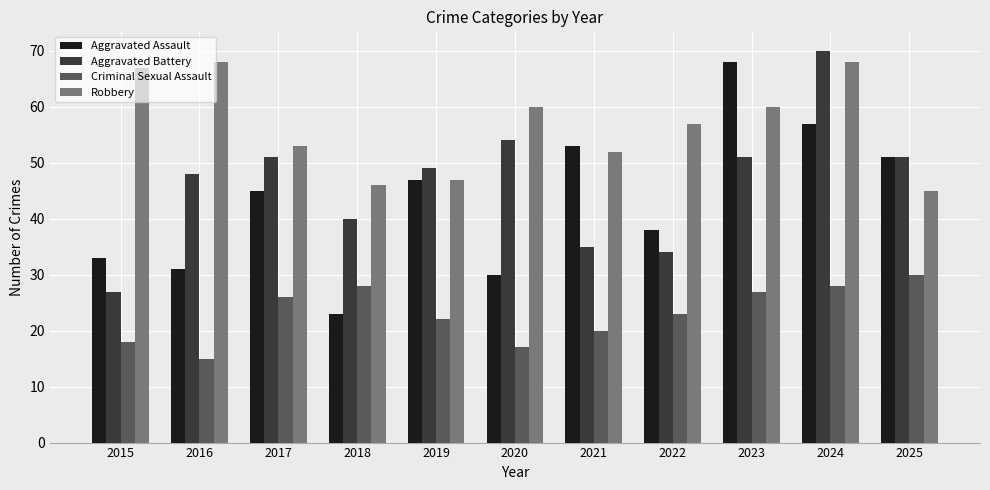

Which series has the largest total across all categories?

Robbery